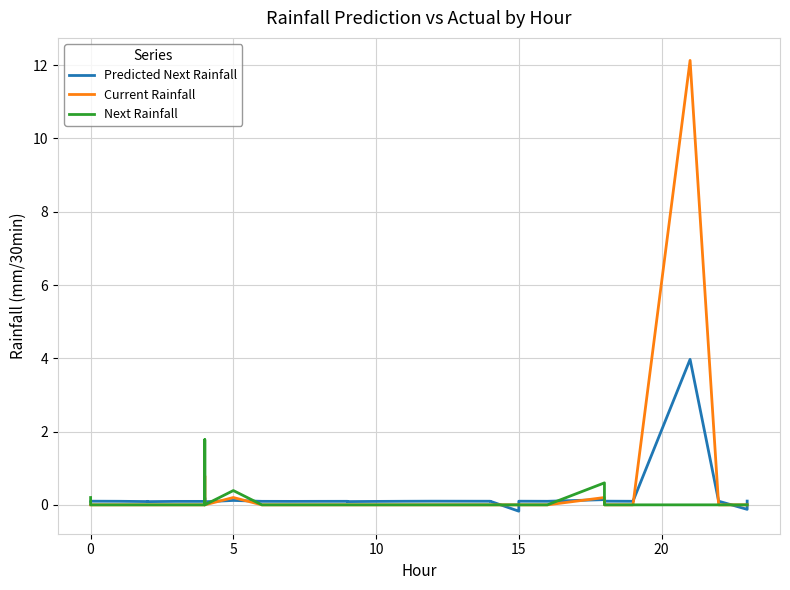

List the series in order of their overall mean, highest first.

Current Rainfall, Predicted Next Rainfall, Next Rainfall